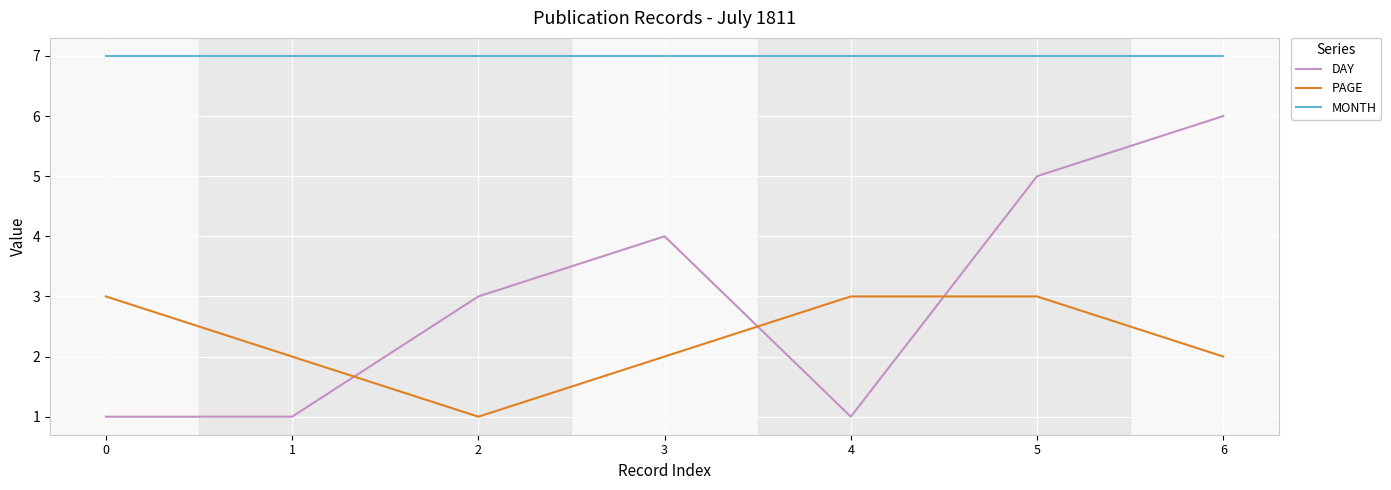

True or false: MONTH and PAGE cross at least once.

False